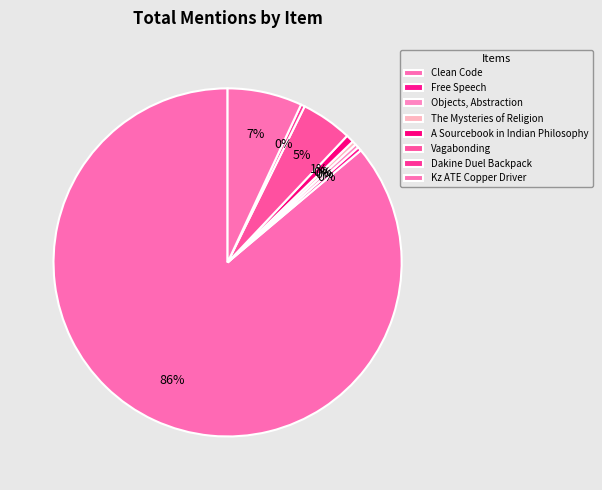

How many slices are in this pie chart?

8